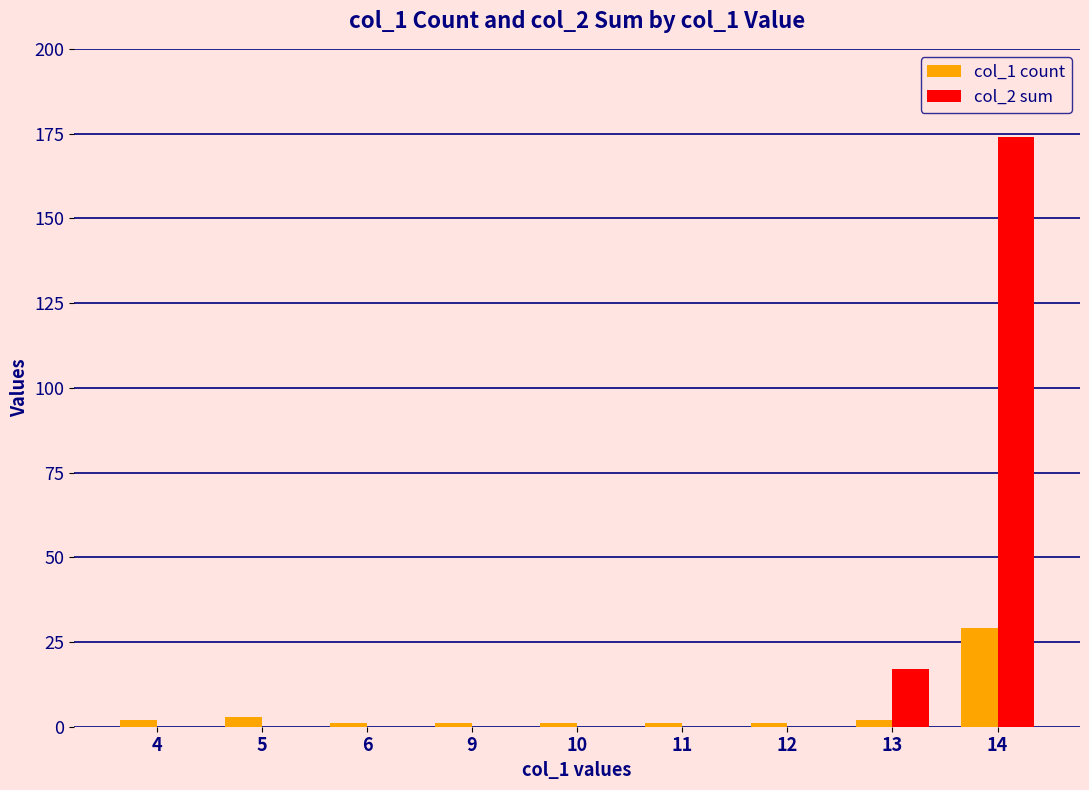

The col_2 sum series shows -73 at 9. True or false?

False